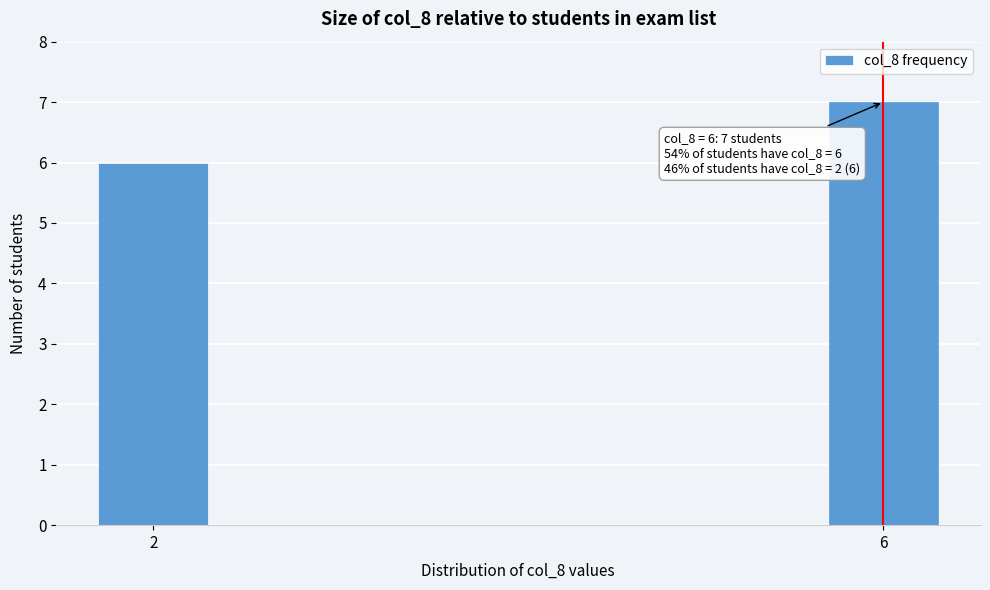

Reading left to right, list all the values displayed in this chart.

2=6	6=7